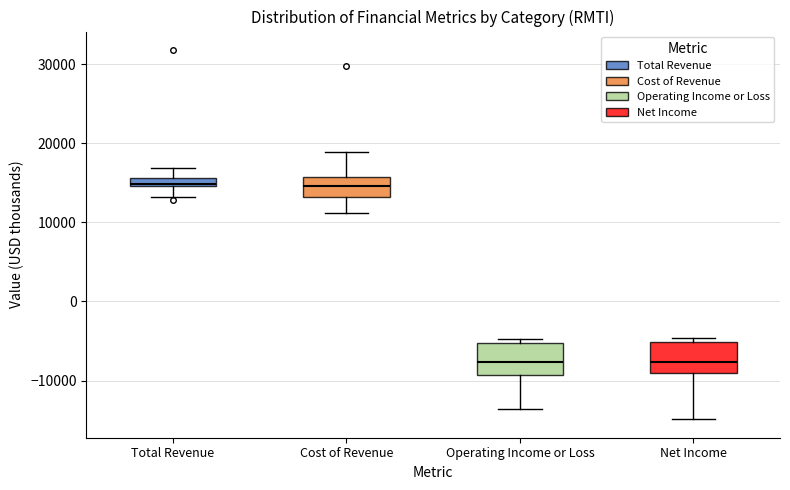

Where does the median line of the box for Net Income sit on the y-axis? The values are not printed on the chart, so give them approximately, as read against the axis.

-8000